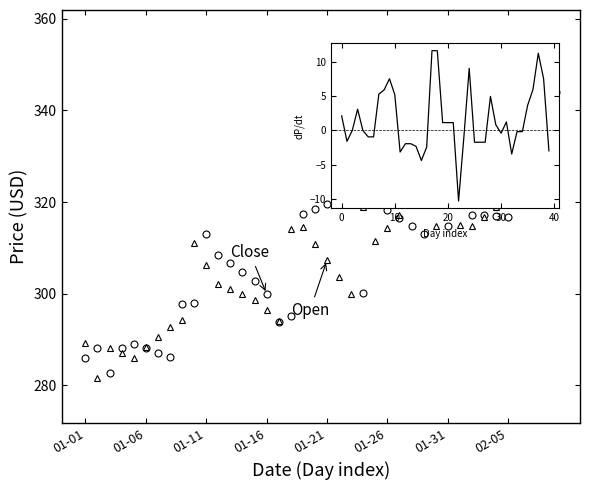

What is the minimum value shown in the chart?

281.7